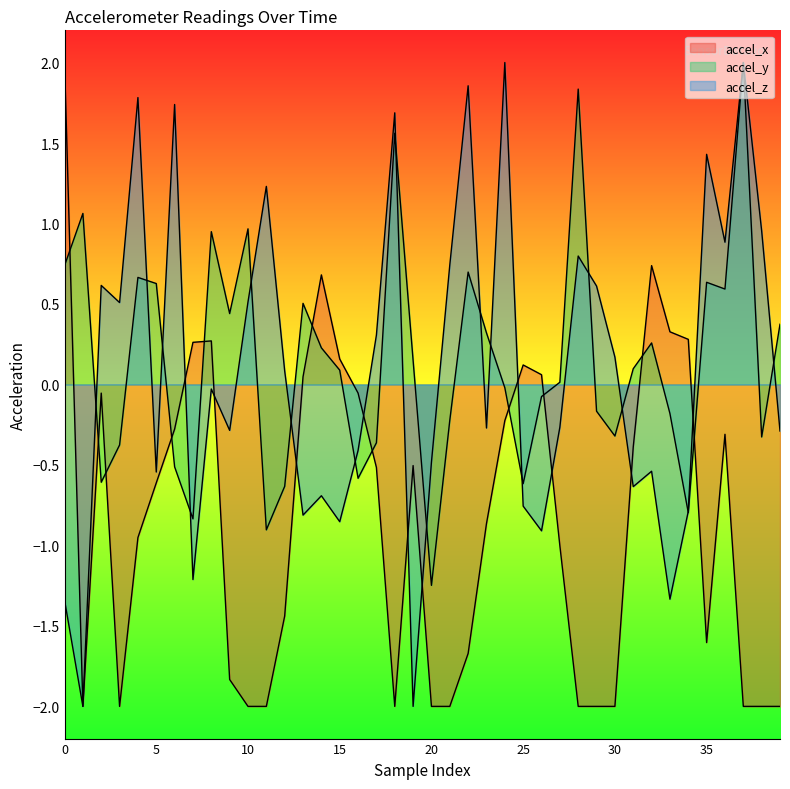

Which series changed the most between 26 and 31?

accel_x